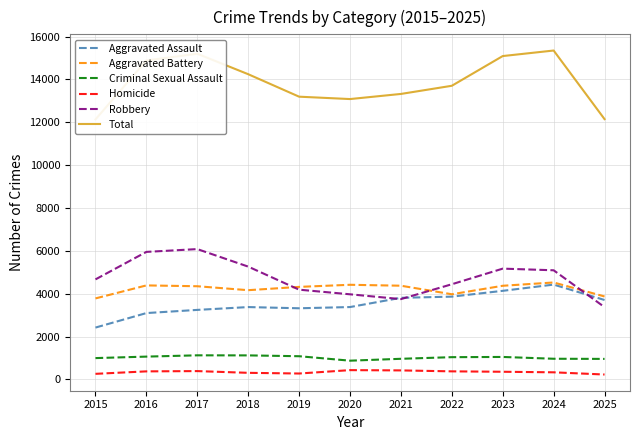

At which category is the sum across all series the highest?

2024